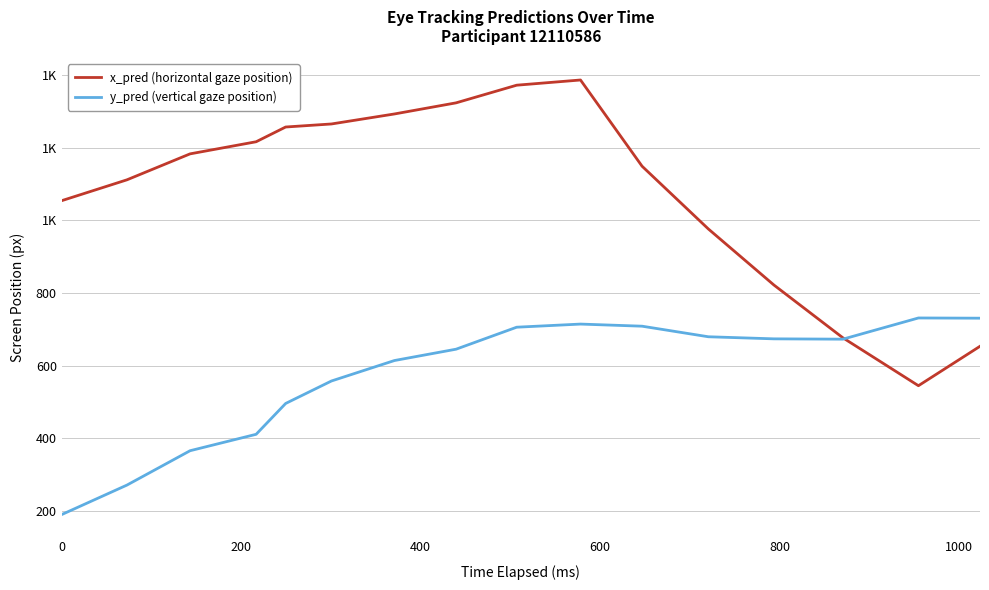

What is the average value of the y_pred (vertical gaze position) series?

573.1